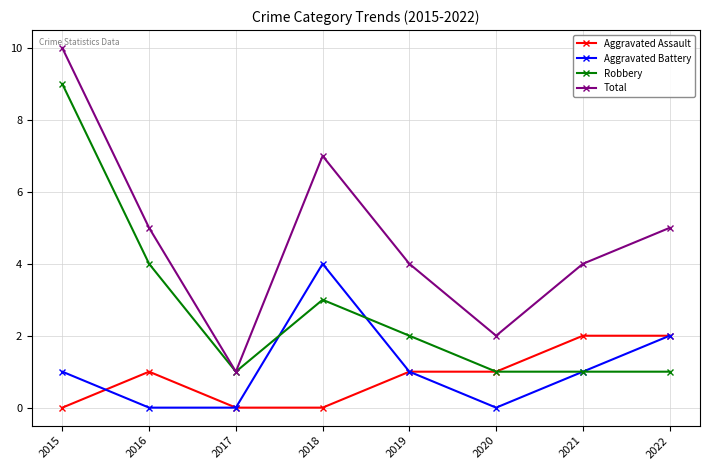

Reading left to right, what are all the values shown in this chart?

Aggravated Assault: 0	1	0	0	1	1	2	2
Aggravated Battery: 1	0	0	4	1	0	1	2
Robbery: 9	4	1	3	2	1	1	1
Total: 10	5	1	7	4	2	4	5